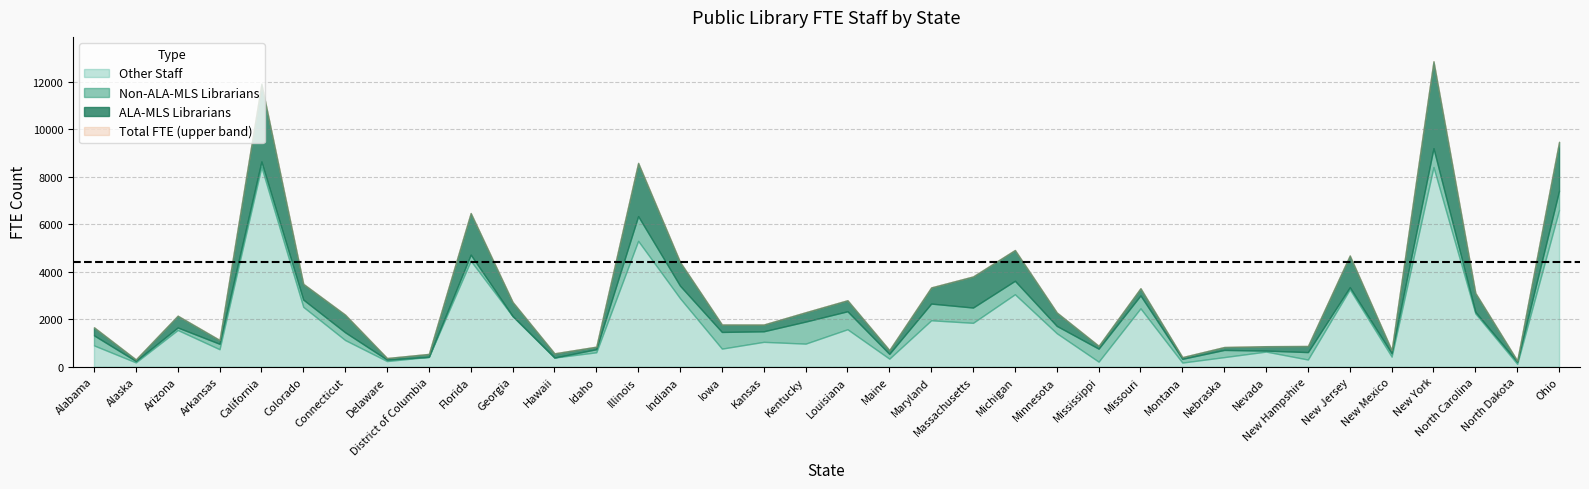

What is the average value of the ALA-MLS Librarians series?

732.6